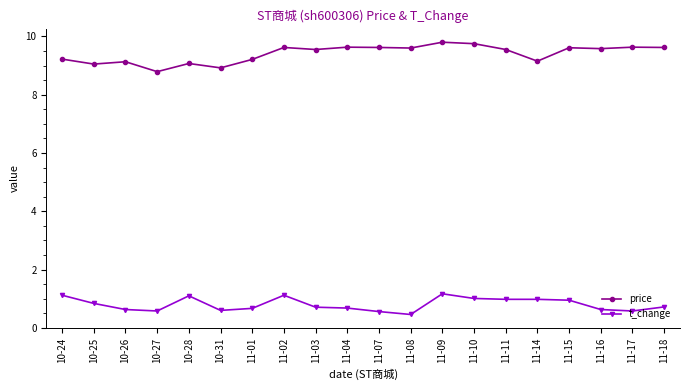

What are all the series names shown in the legend?

price, t_change